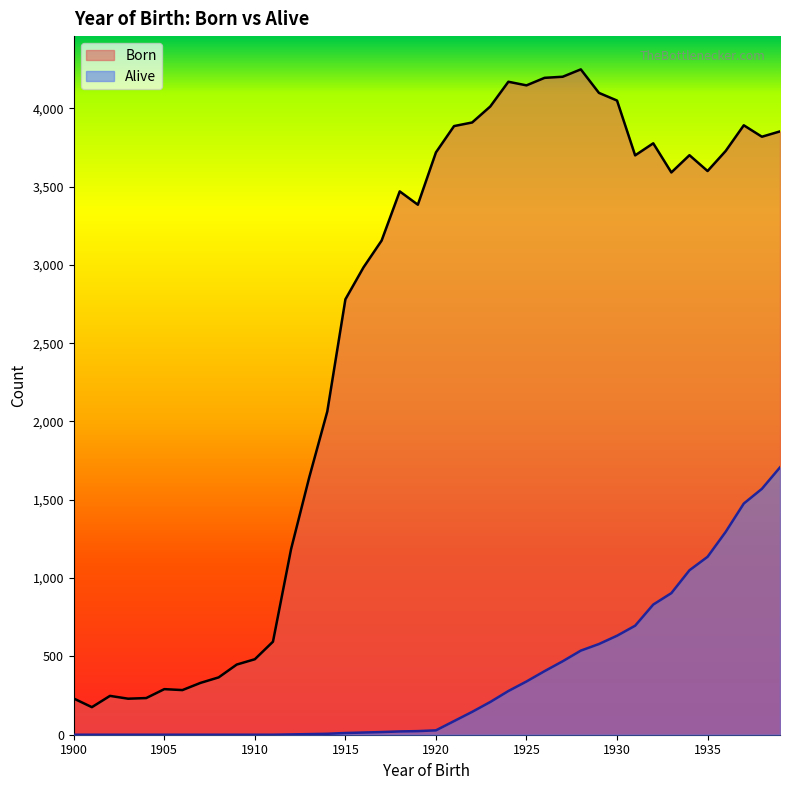

What is the spread (max minus min) of values at 1901?

176